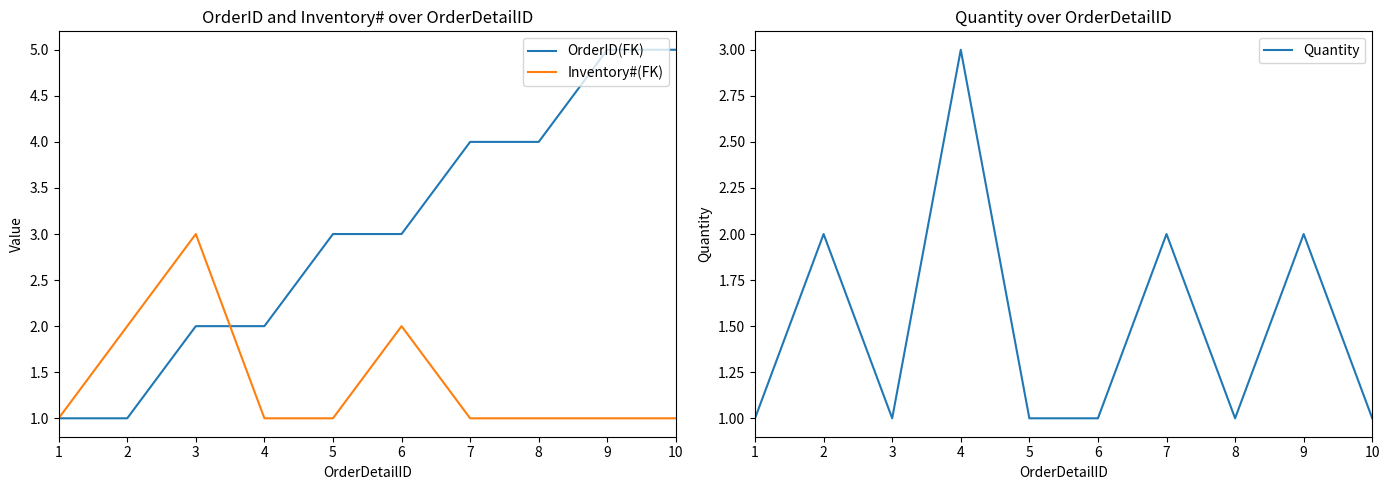

Rank the series at 1 from highest to lowest value.

OrderID(FK), Inventory#(FK), Quantity